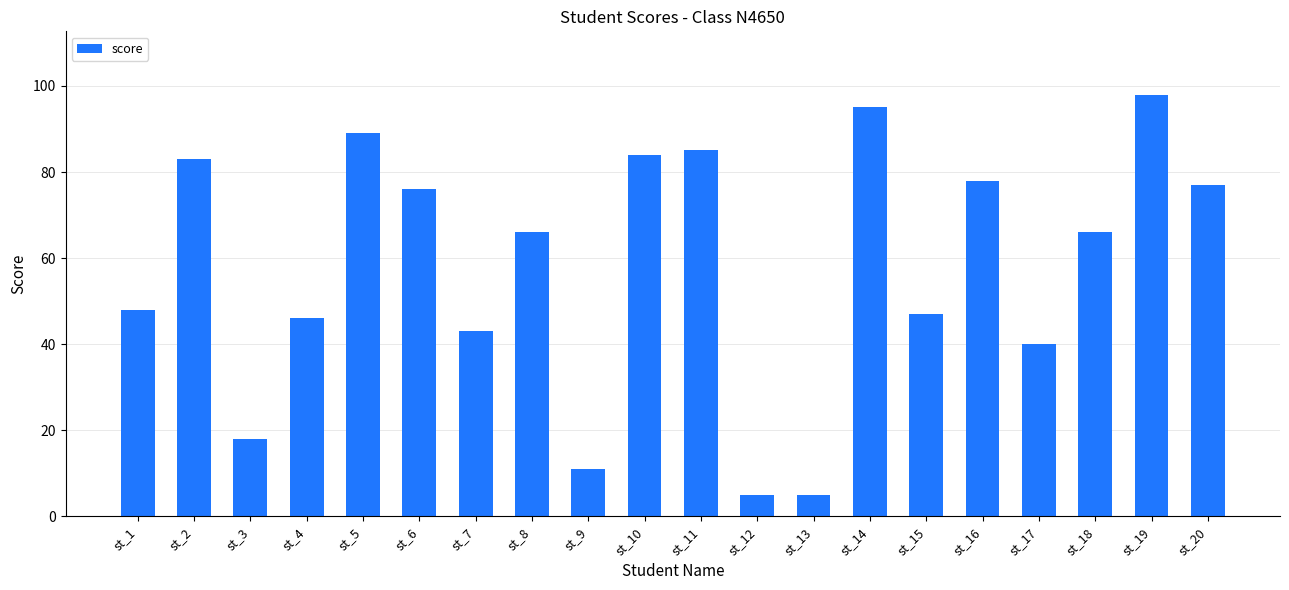

True or false: the data shows 7 at st_3.

False